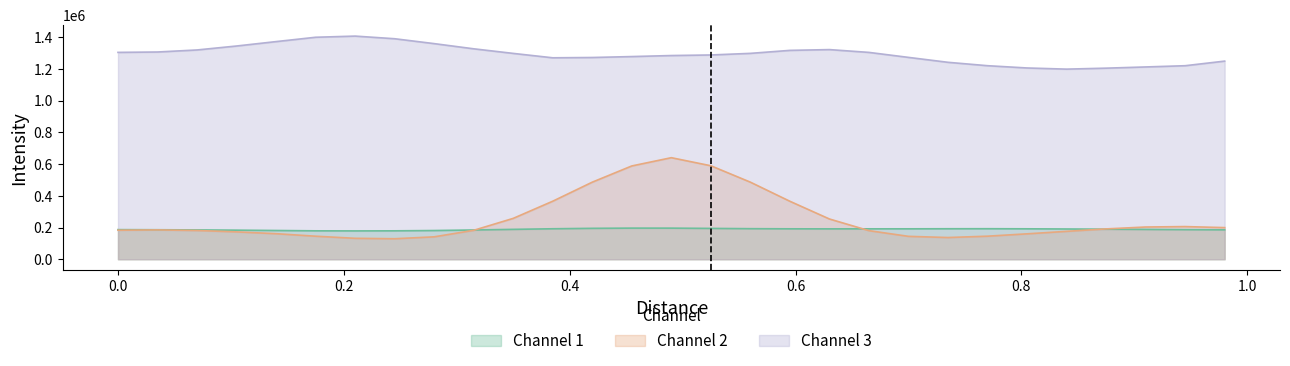

Which series has the largest total across all categories?

Channel 3